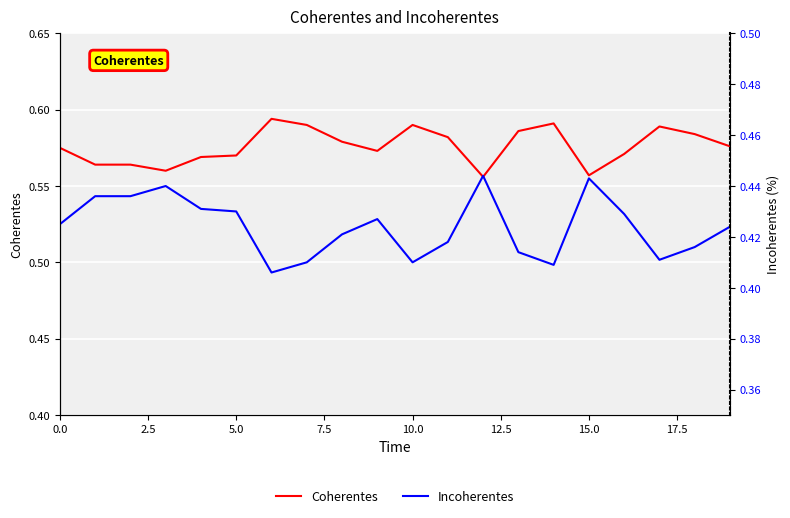

What value does the Incoherentes series have at 10?

0.4